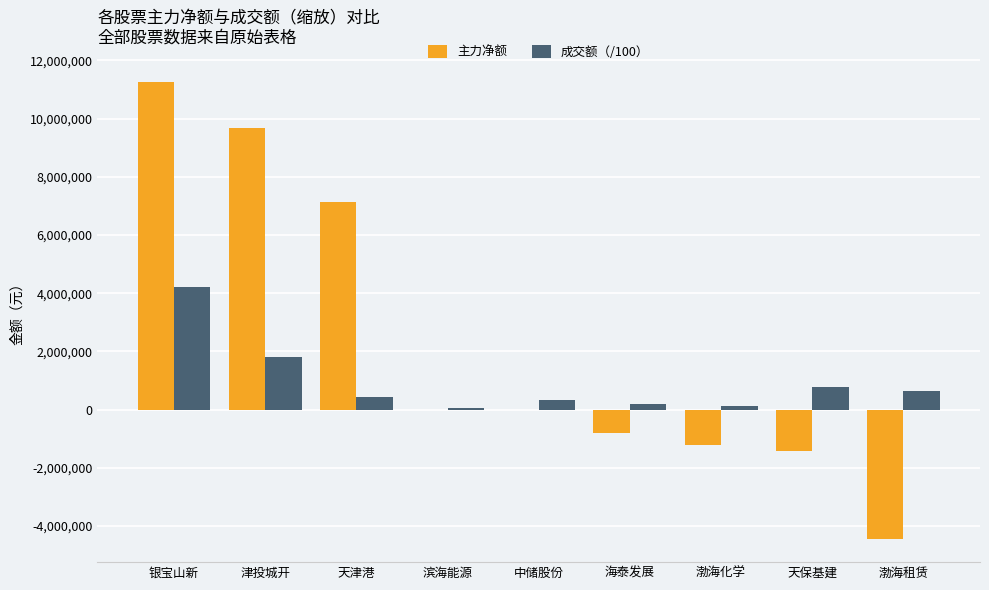

What is the spread (max minus min) of values at 天津港?

6692336.1